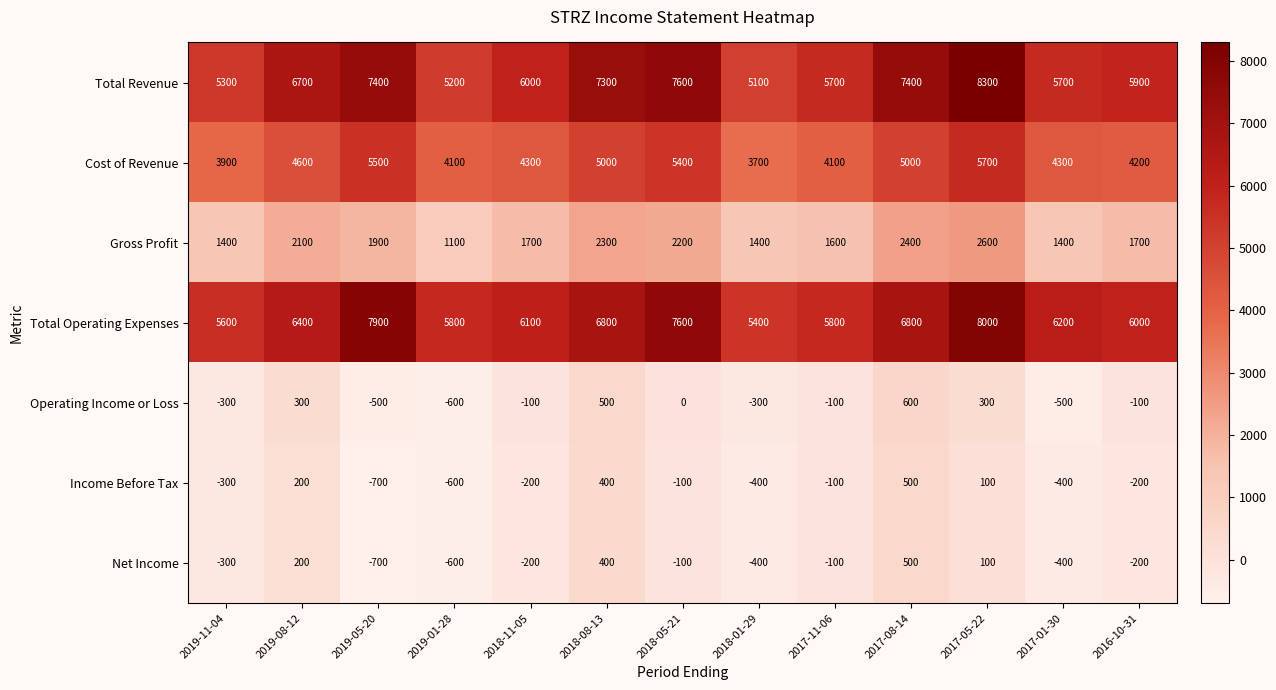

Between 2019-08-12 and 2018-08-13, which series saw the biggest shift?

Total Revenue